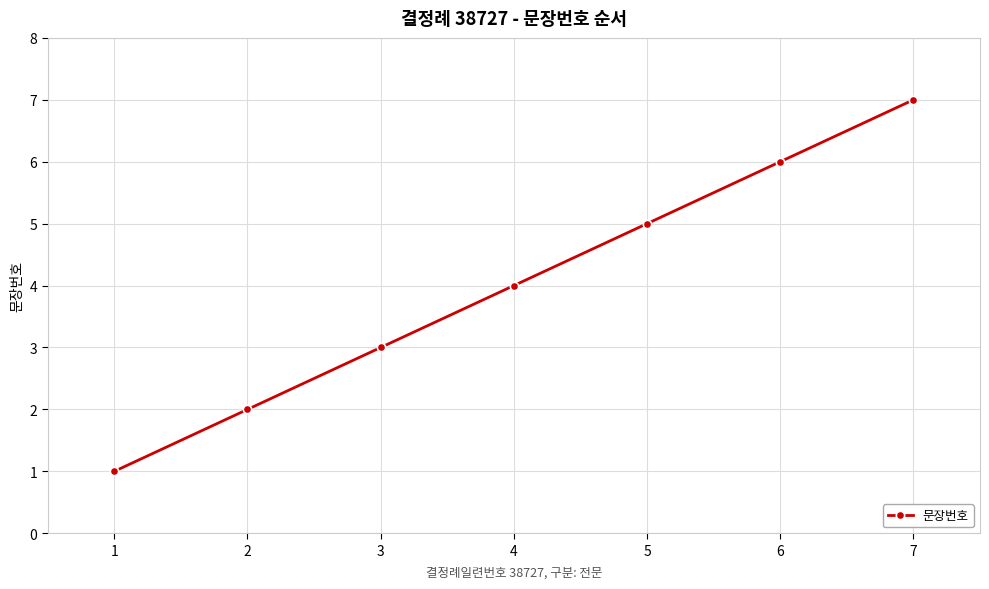

What is the maximum value shown in the chart?

7